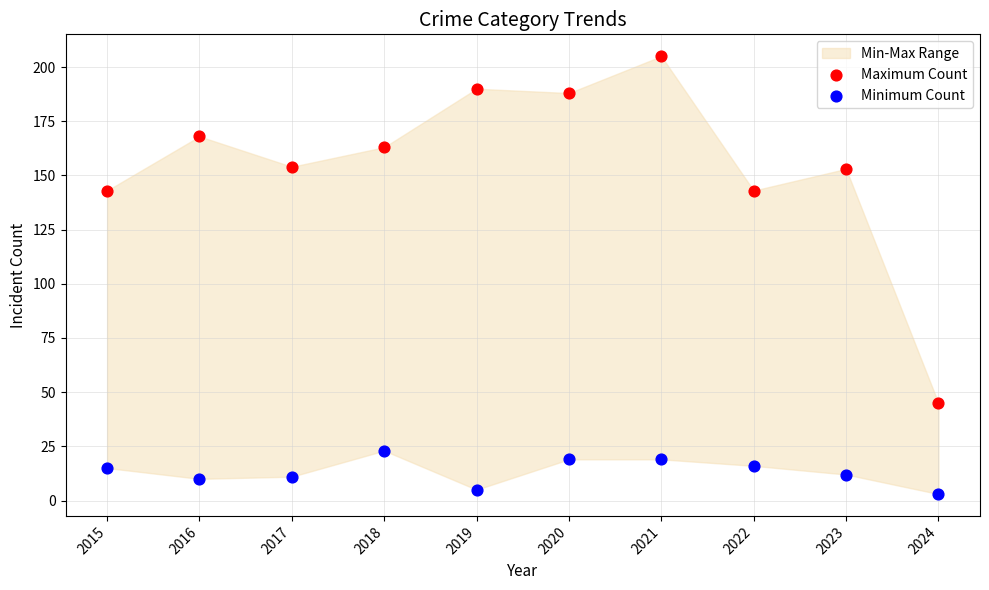

Which series contains the lowest Y value?

Minimum Count